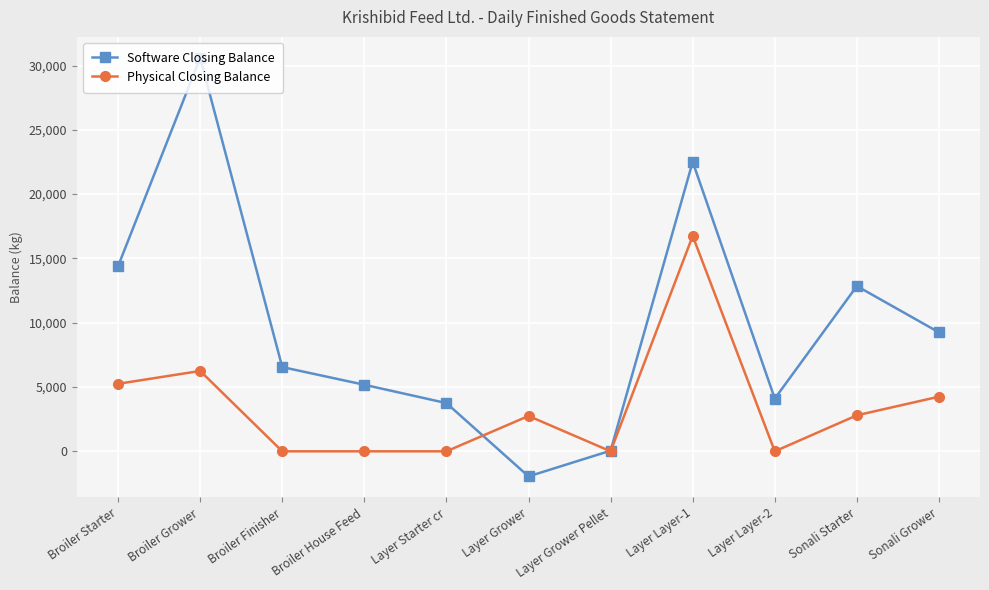

Where is the first local maximum for Physical Closing Balance?

Broiler Grower